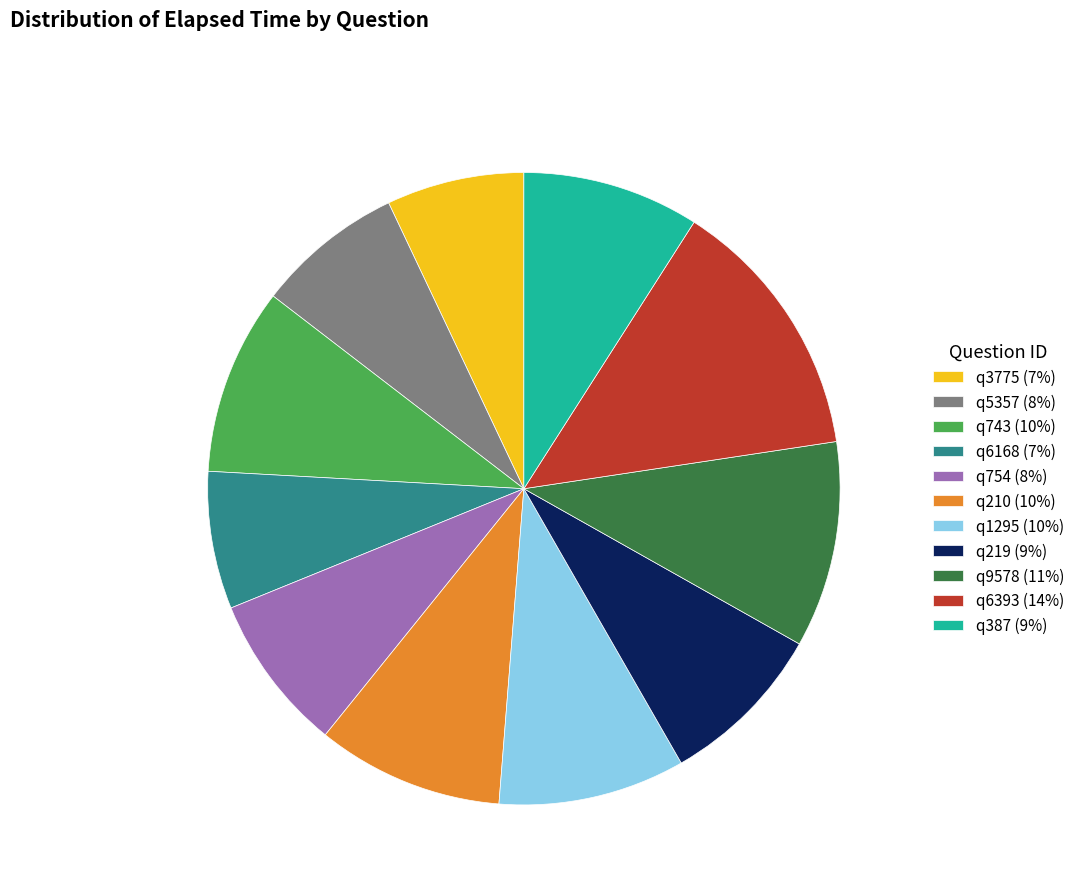

True or false: q3775 (7%) accounts for 14% of the total.

False